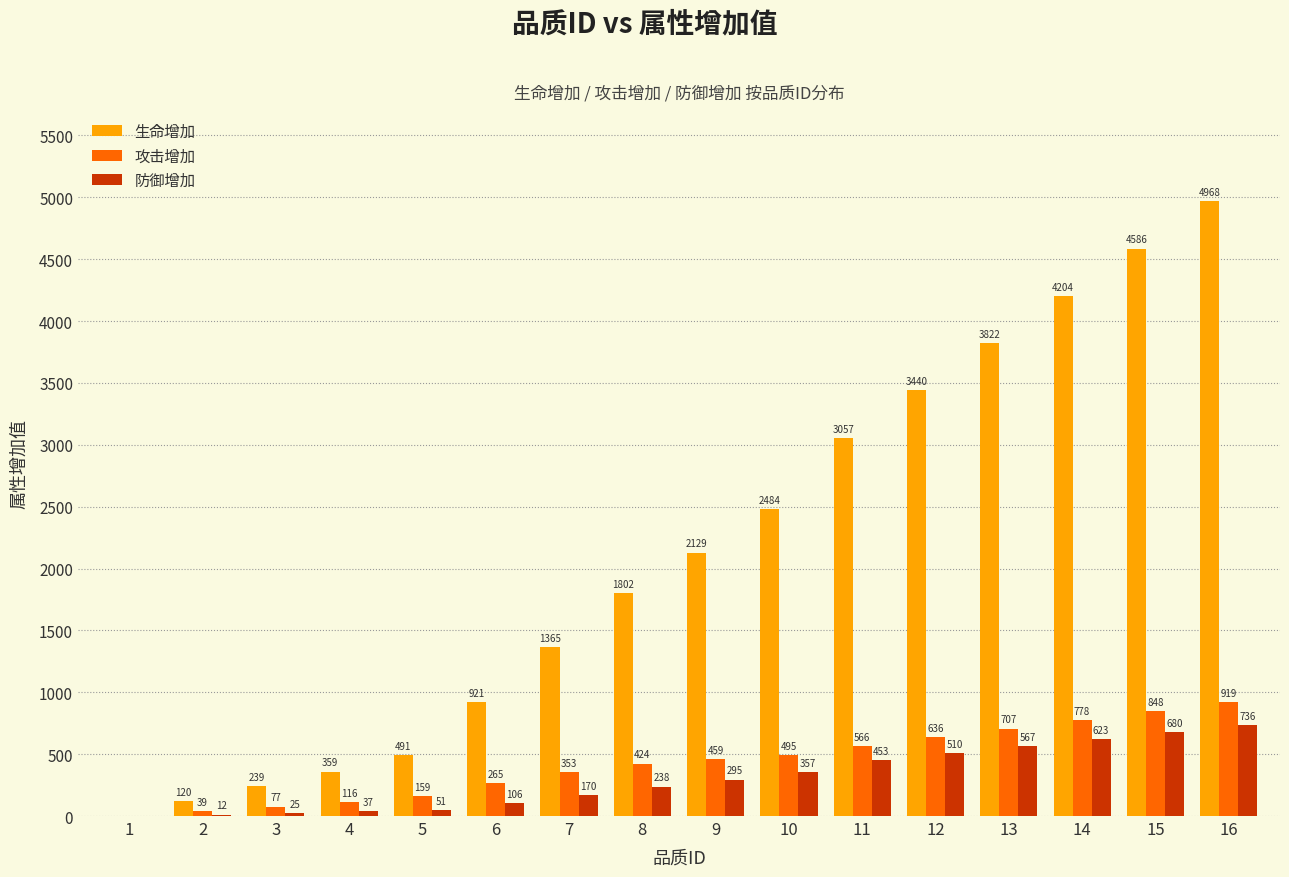

Read the 防御增加 value at 10.

357